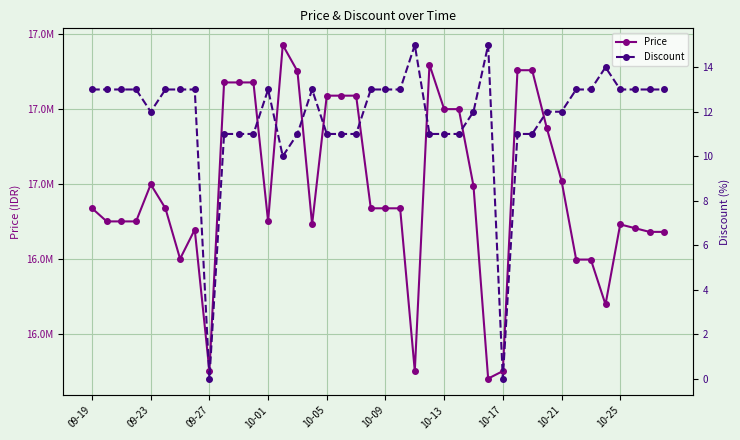

True or false: Price has more than 0 points higher than both neighbors.

True